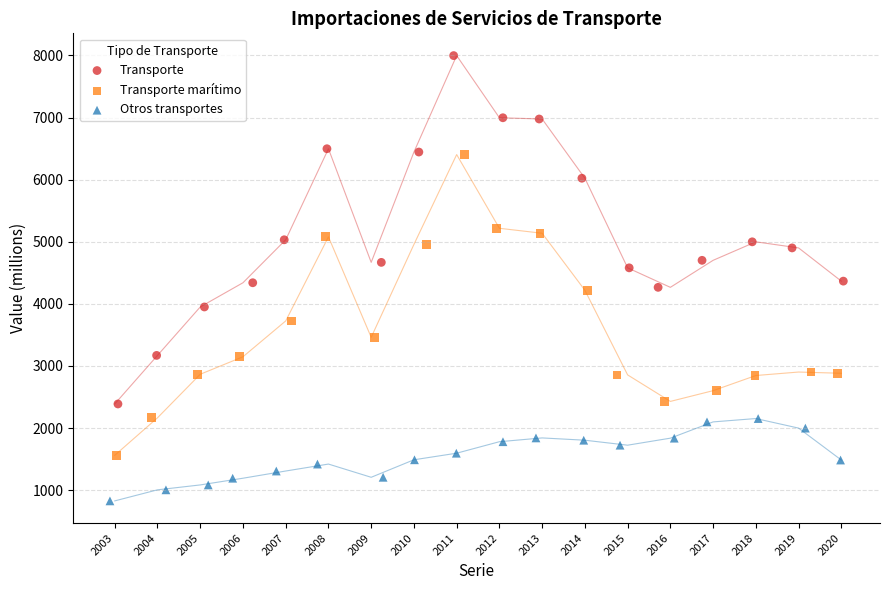

Which series has the widest spread of Y values?

Transporte